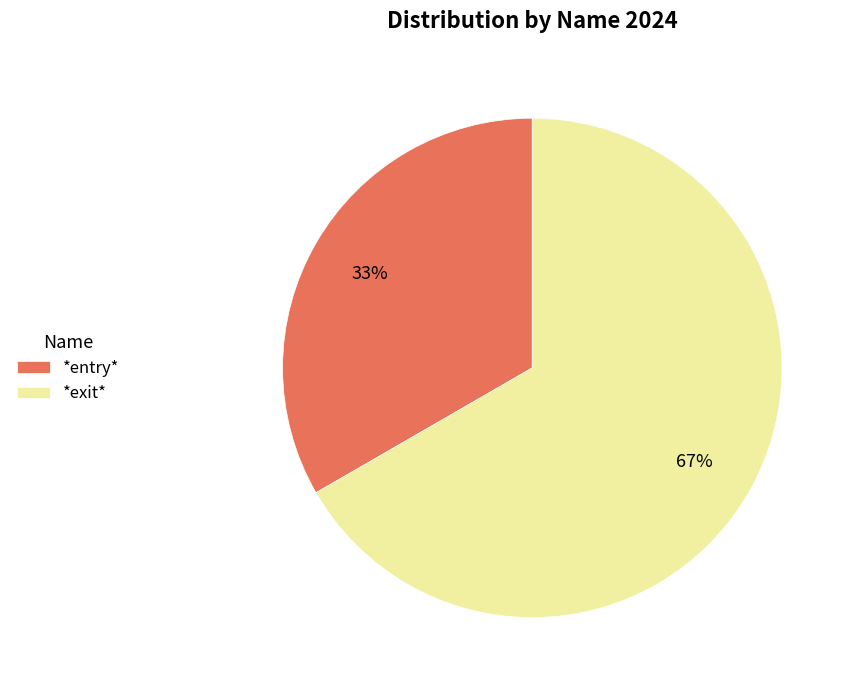

What is the ratio of the value at *entry* to the value at *exit*?

0.5